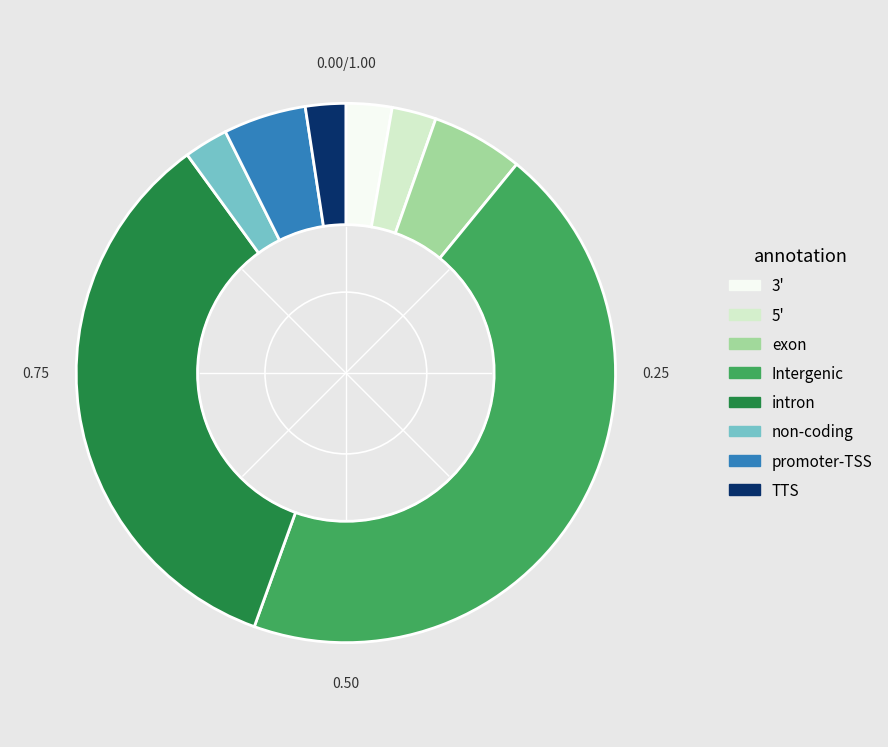

Is there any slice that represents more than half of the pie?

No